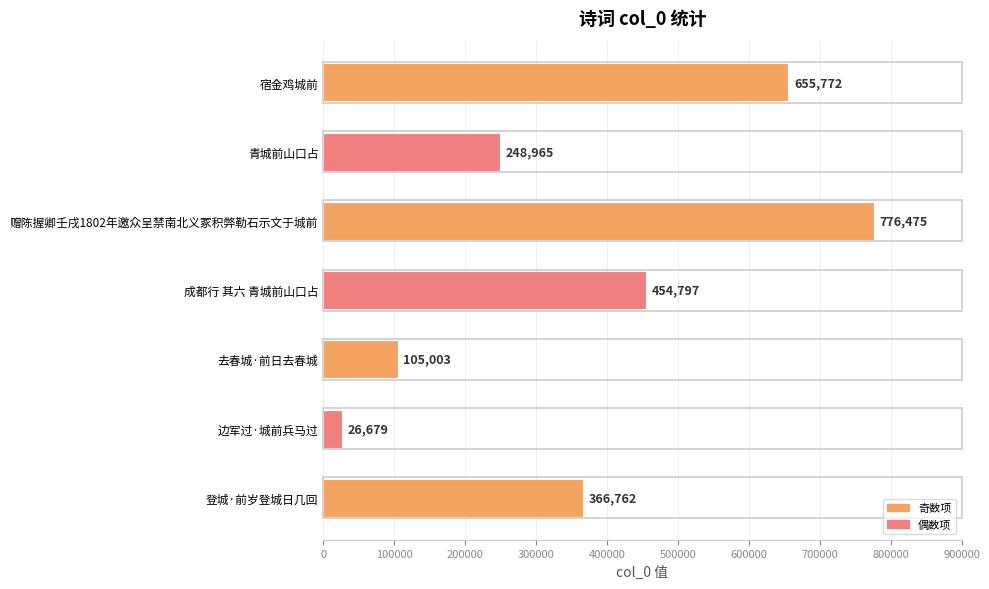

What is the difference between the second highest and minimum values?

629093